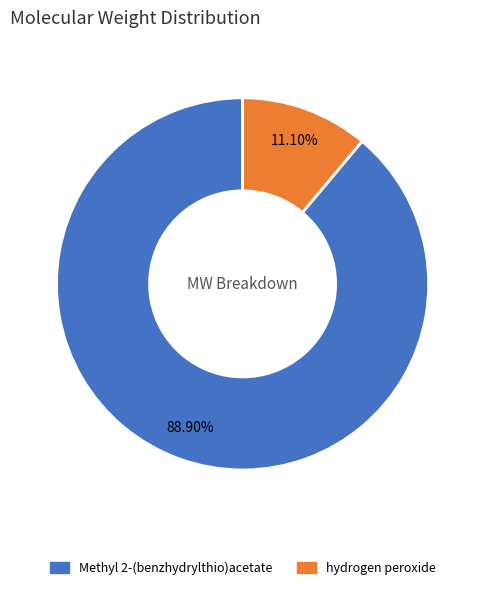

To the nearest percent, what is the difference between the hydrogen peroxide and Methyl 2-(benzhydrylthio)acetate slice percentages?

78%